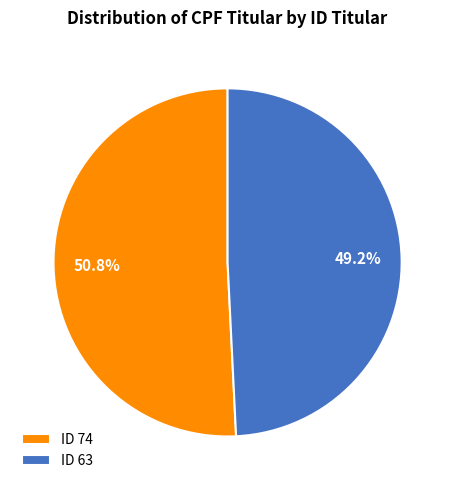

How many segments does this pie chart have?

2